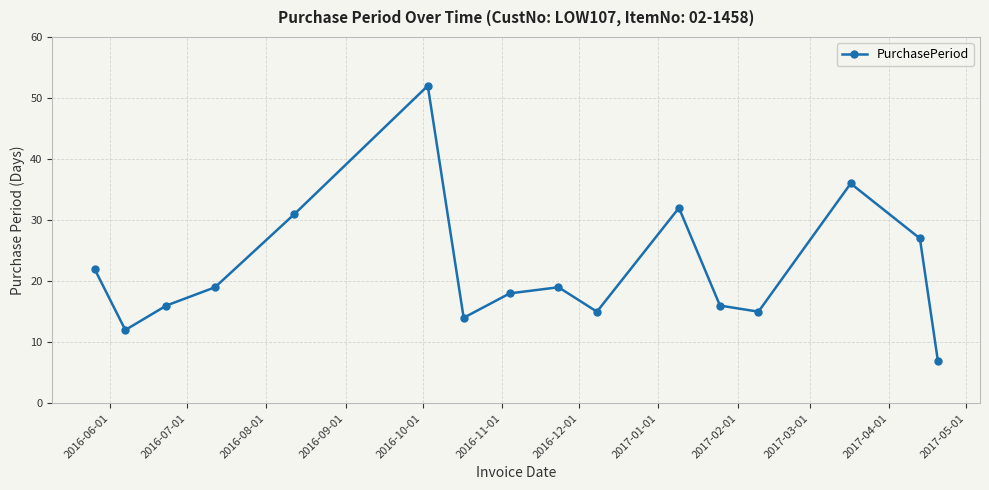

What is the greatest value displayed?

52